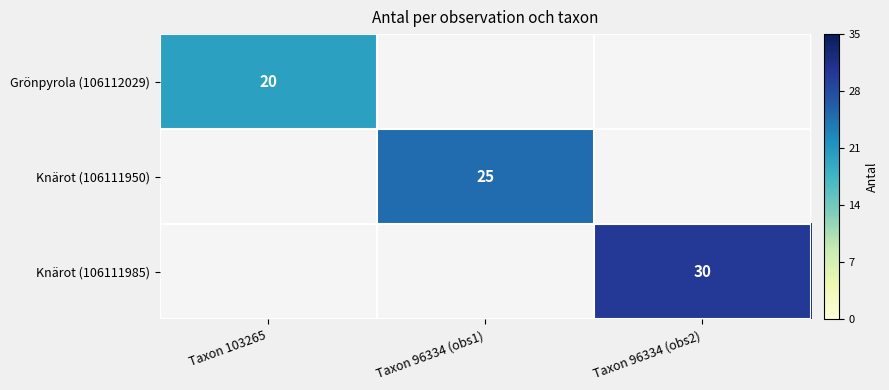

True or false: Knärot (106111950) has a value of 34 at Taxon 96334 (obs1).

False